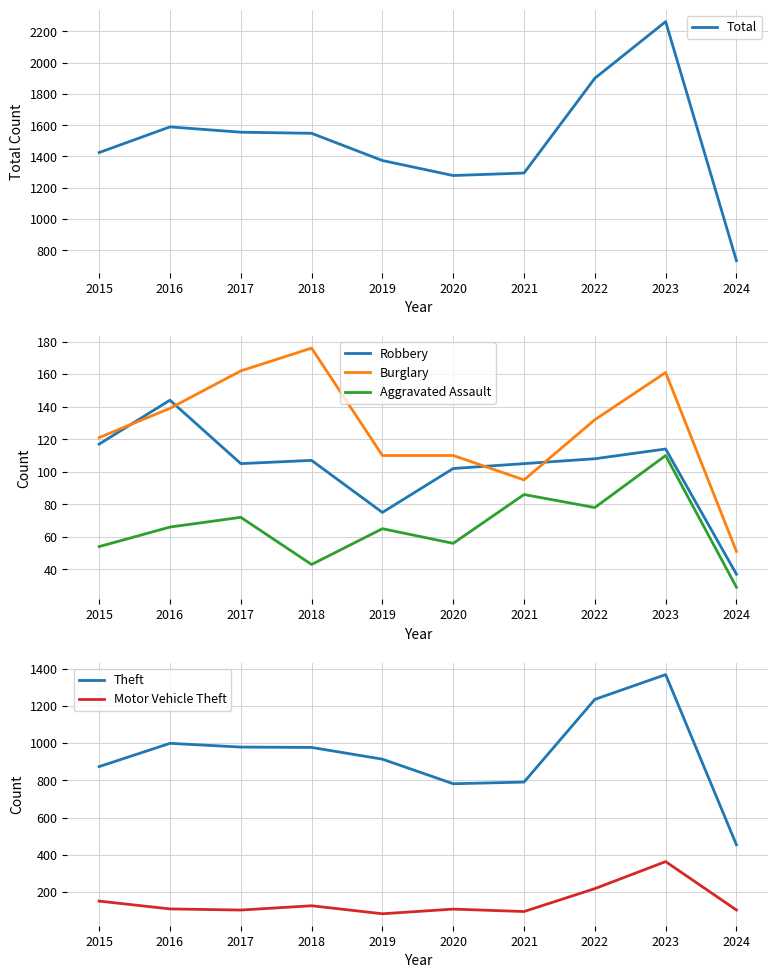

Rank the categories by Total value from highest to lowest.

2023, 2022, 2016, 2017, 2018, 2015, 2019, 2021, 2020, 2024